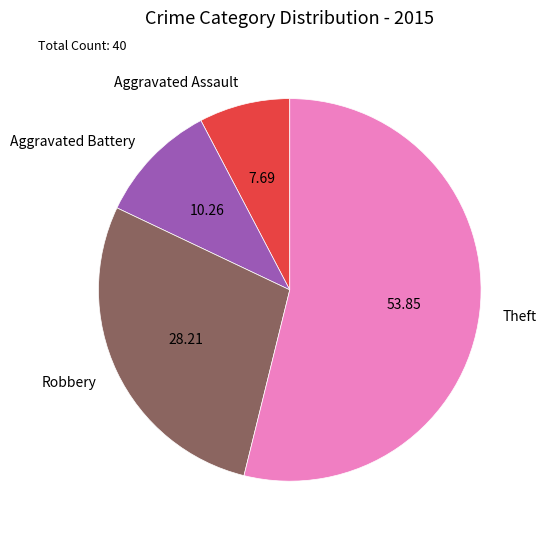

Do Theft and Robbery together represent more than half of the pie?

Yes